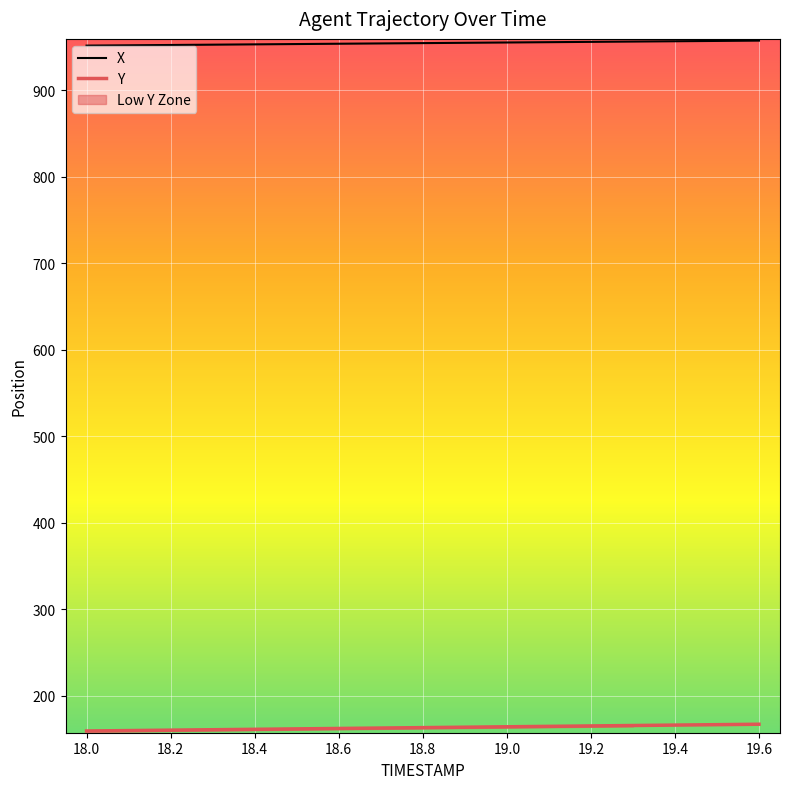

True or false: Y and X intersect in this chart.

False